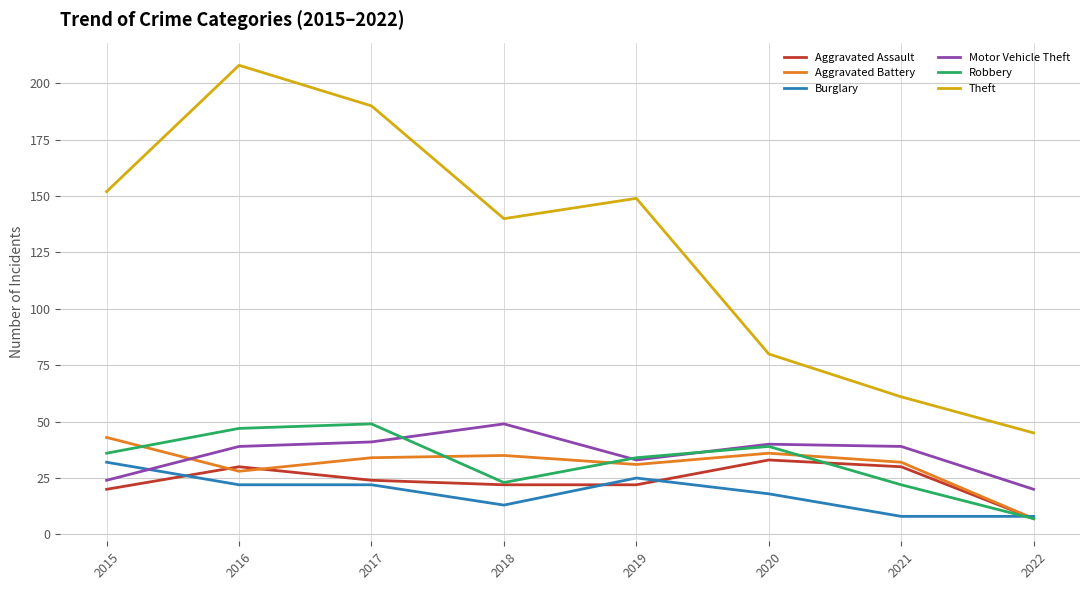

What is the maximum value shown in the chart?

208